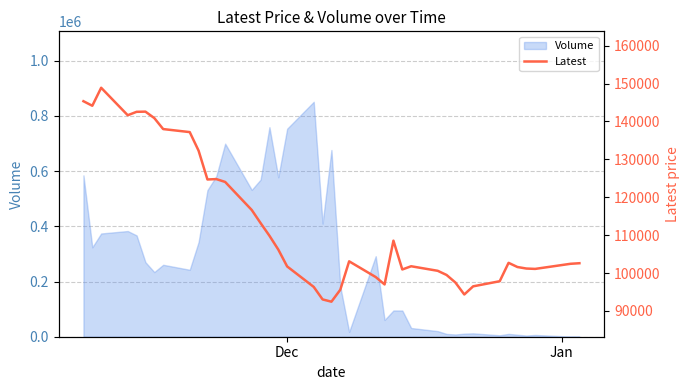

What is the highest value of the Volume series?

851032